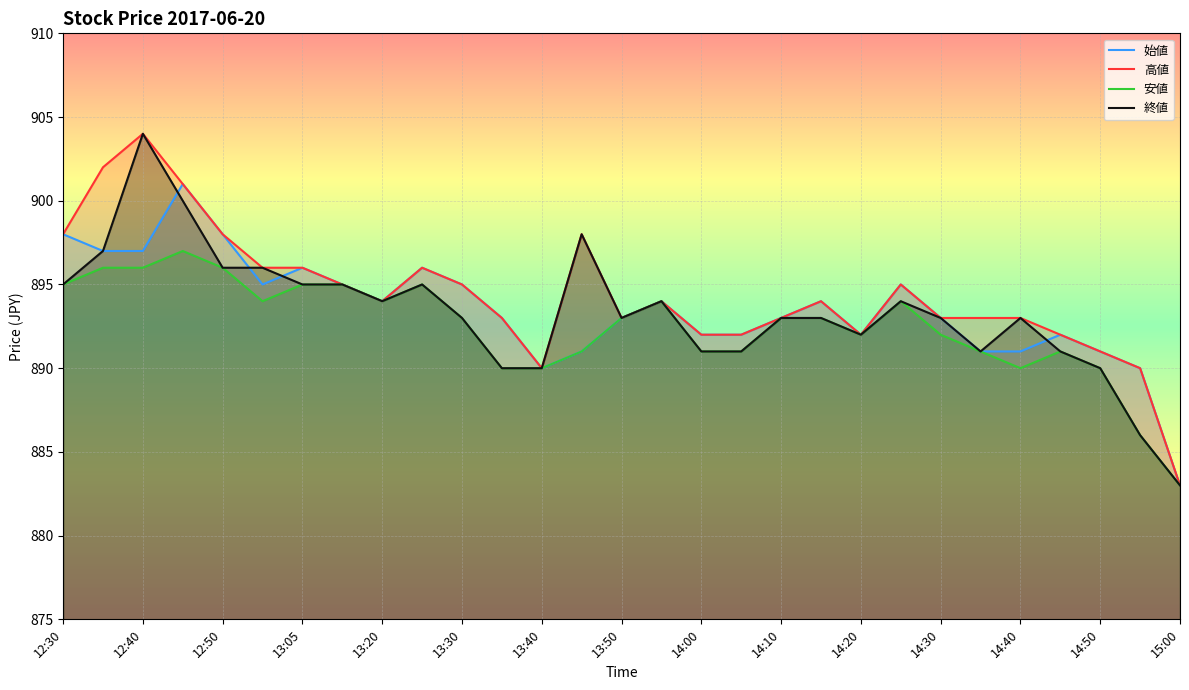

What is the lowest value of the 安値 series?

883